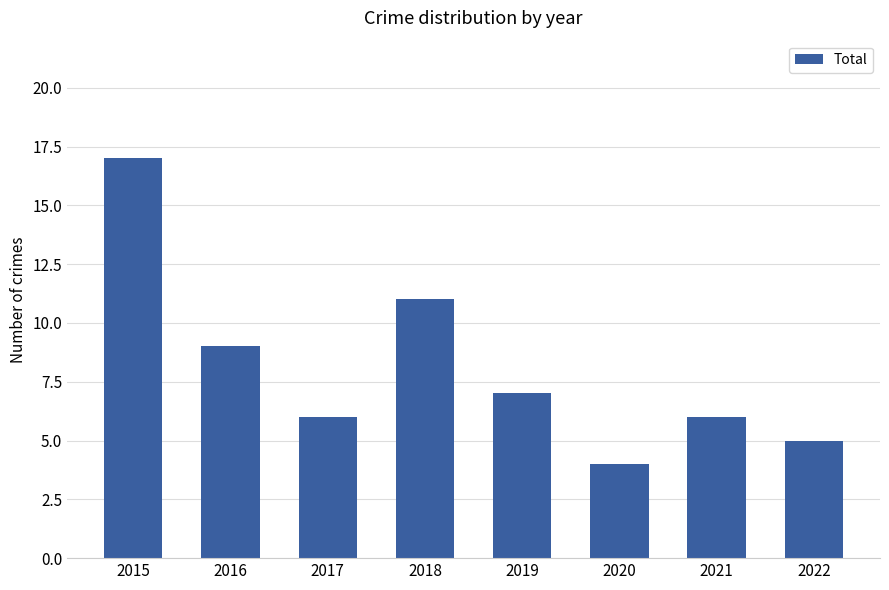

What is the sum of the values at 2017 and 2018?

17